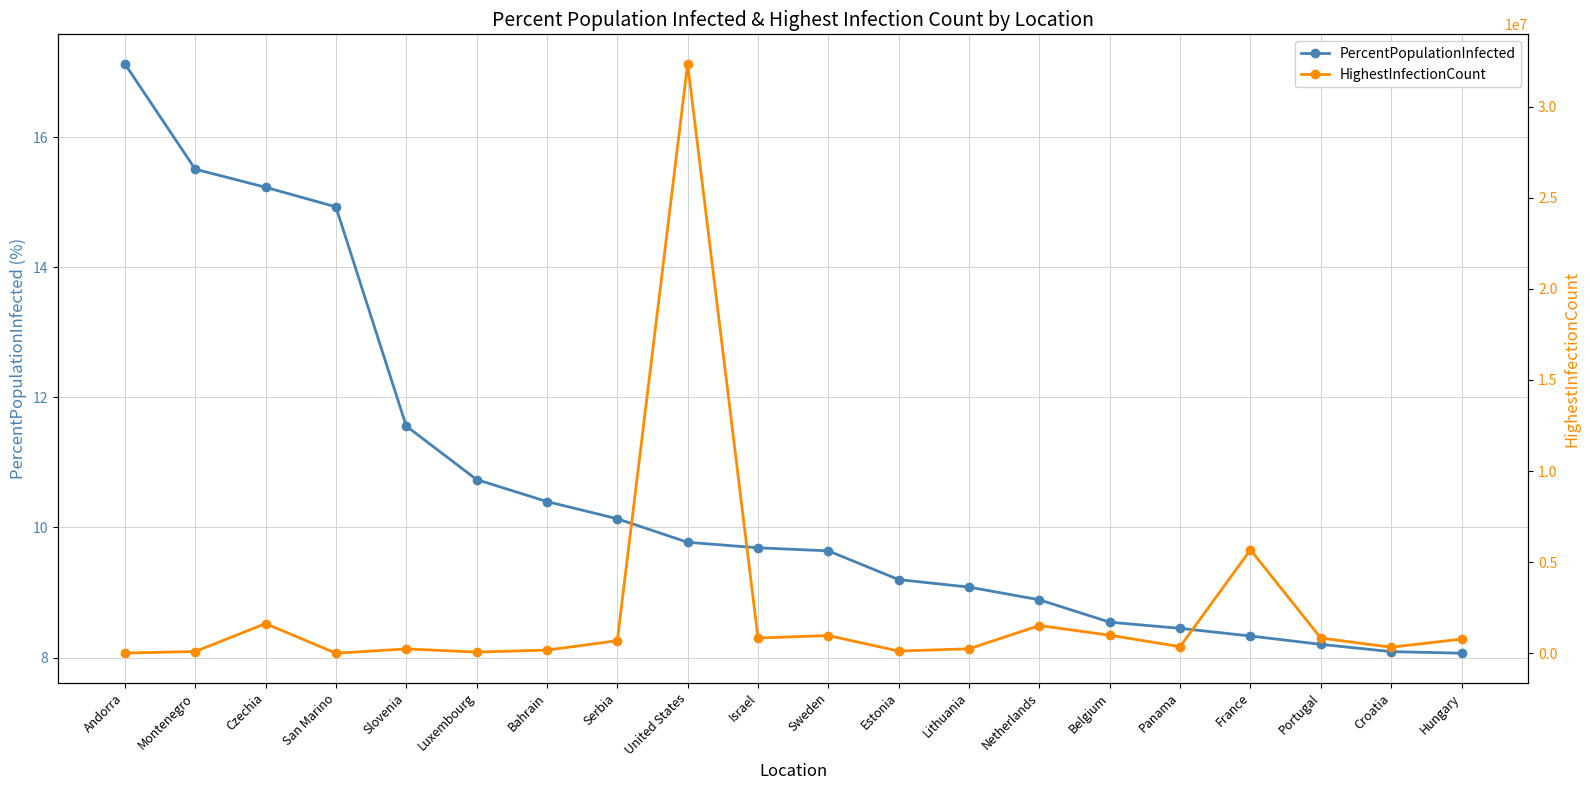

What is the average value of the PercentPopulationInfected series?

10.6